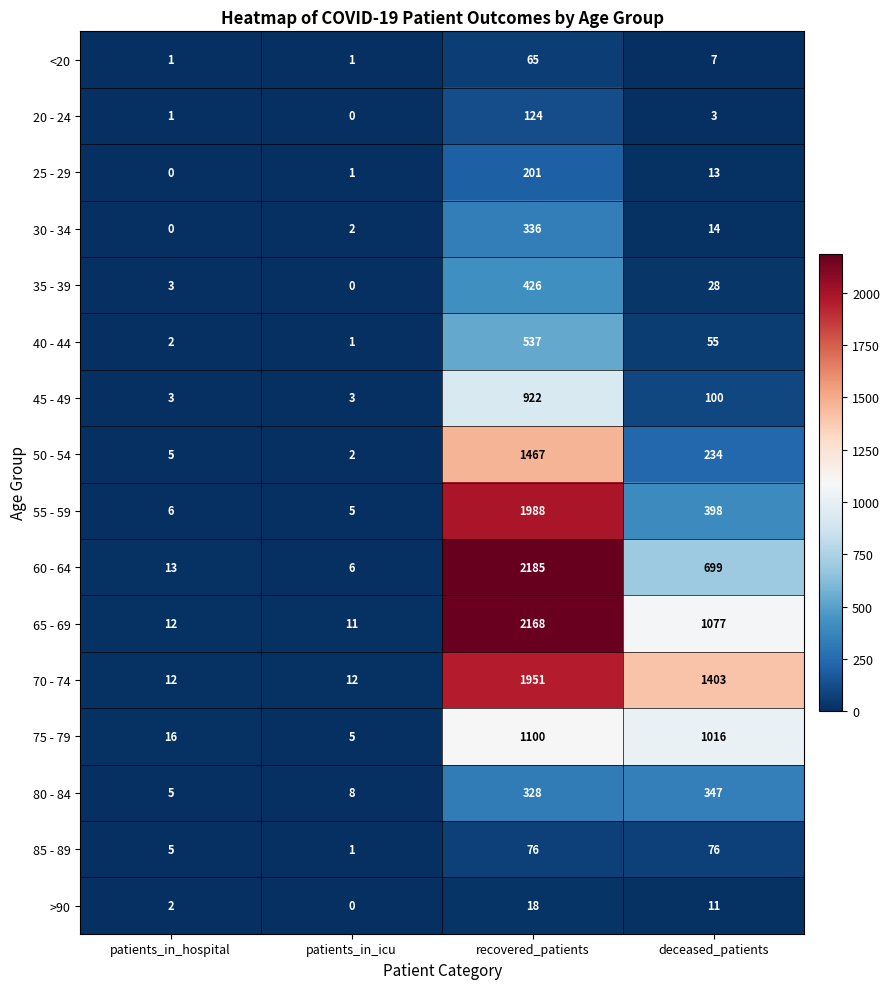

Which series has the largest range (max minus min)?

60 - 64